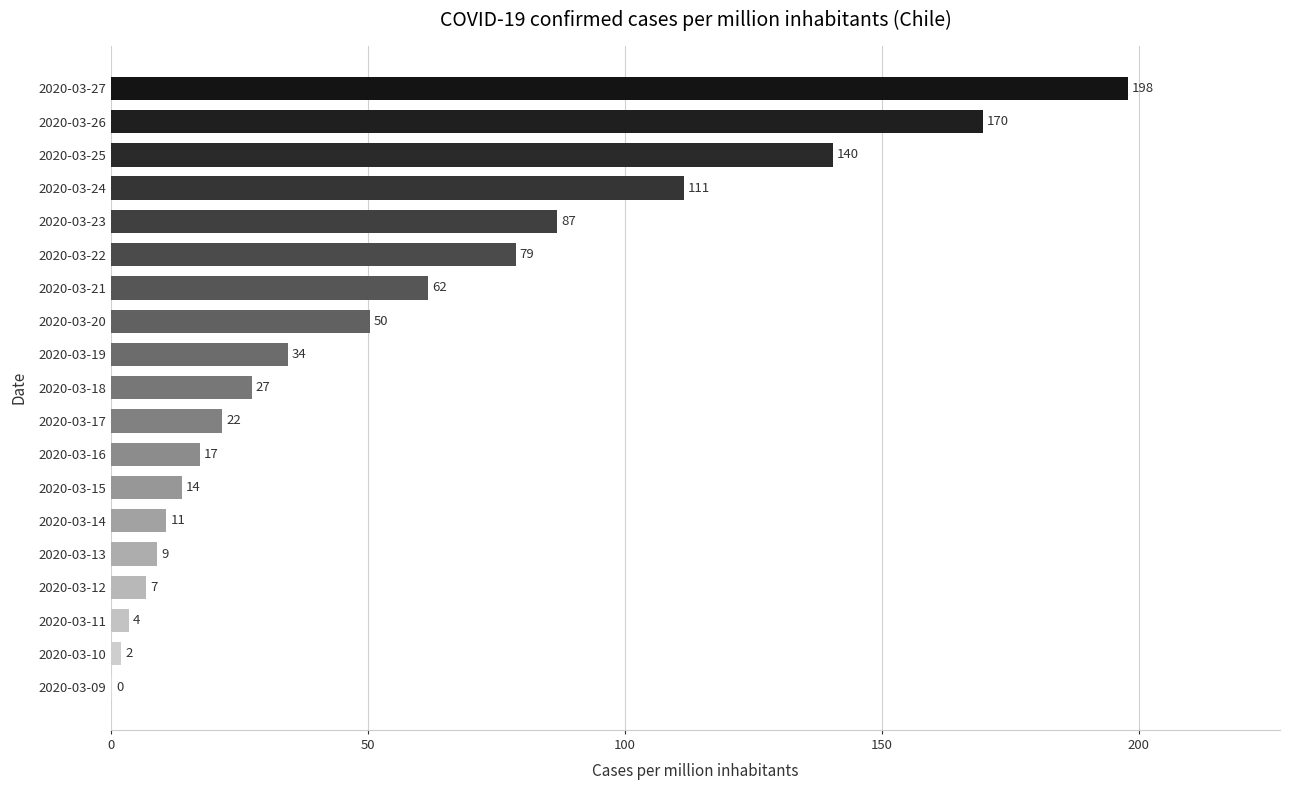

What is the average value?

54.9